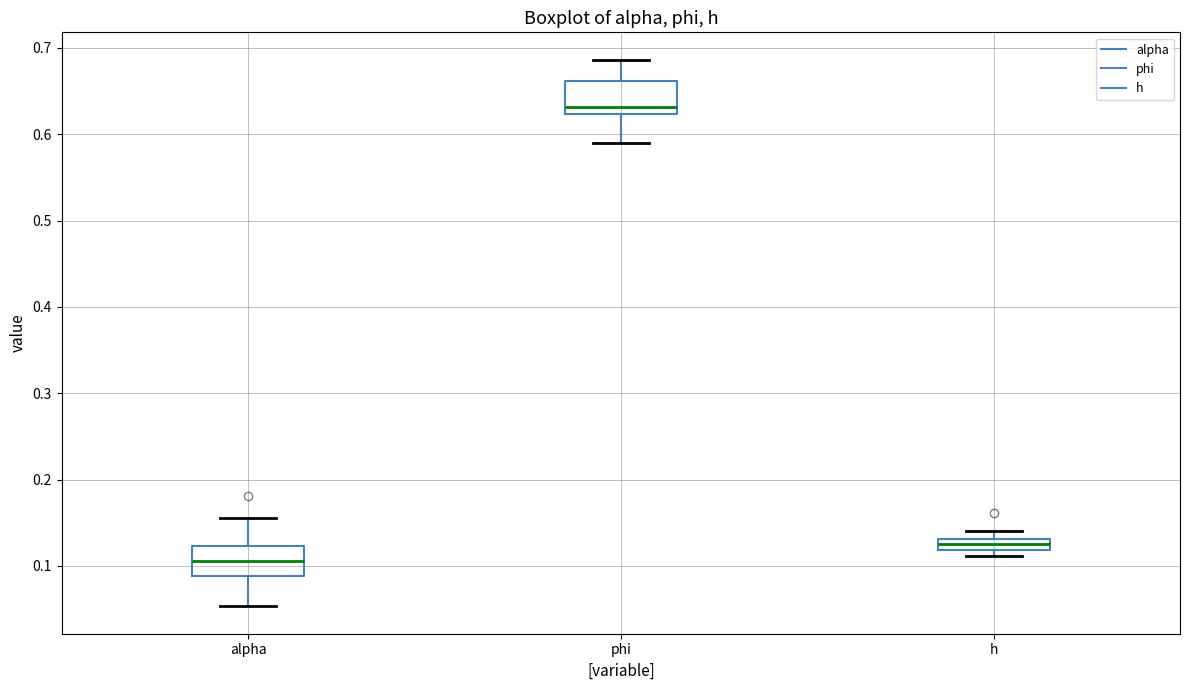

Where is the lower edge of the box for h on the y-axis? The values are not printed on the chart, so give them approximately, as read against the axis.

0.12